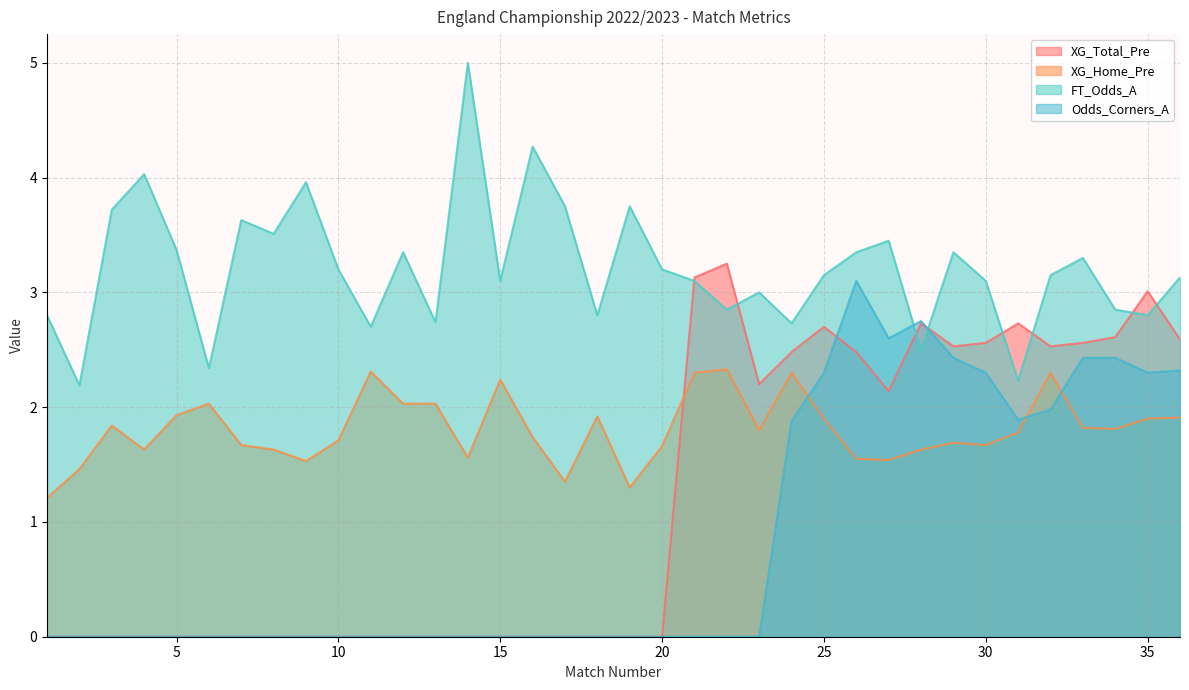

How many categories are shown in the chart?

36